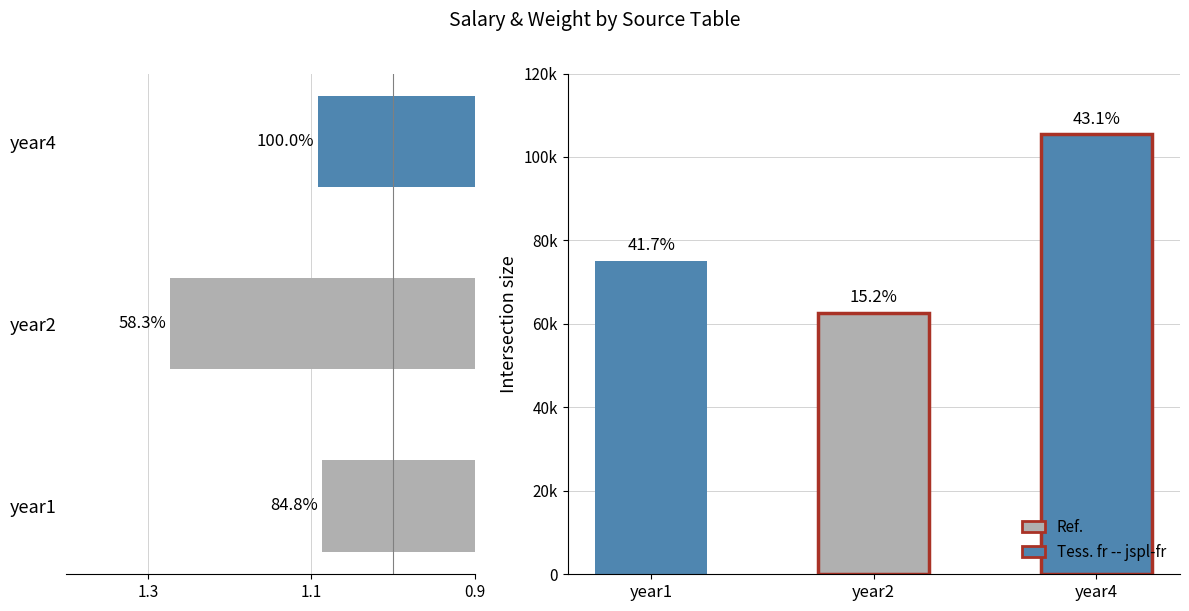

What is the change in value from year2 to year4?

-0.2